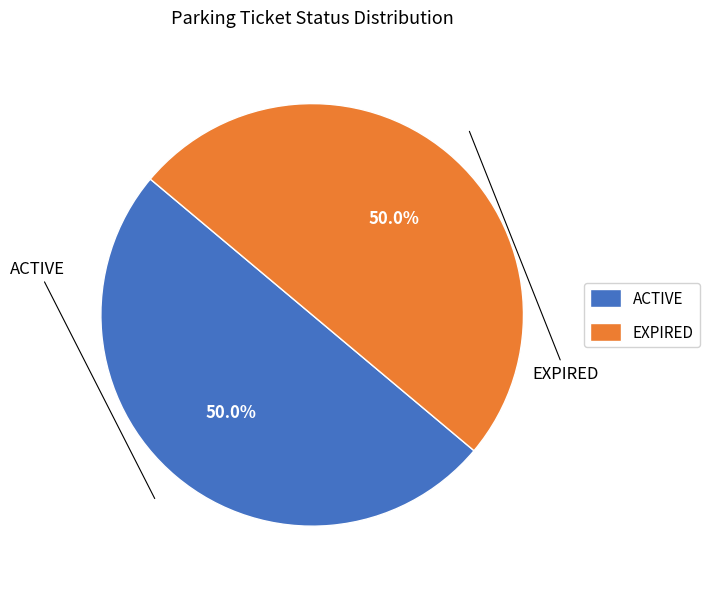

Approximately how many times larger is the value at ACTIVE compared to EXPIRED?

1.0